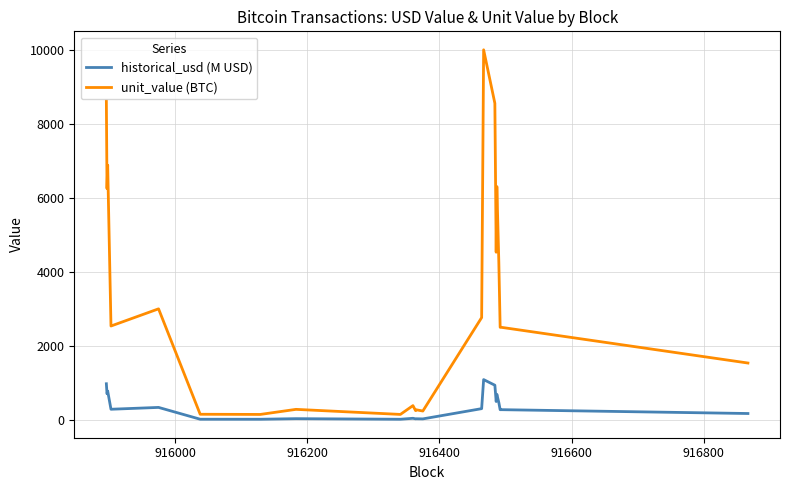

How many values in the historical_usd (M USD) series exceed 275?

12